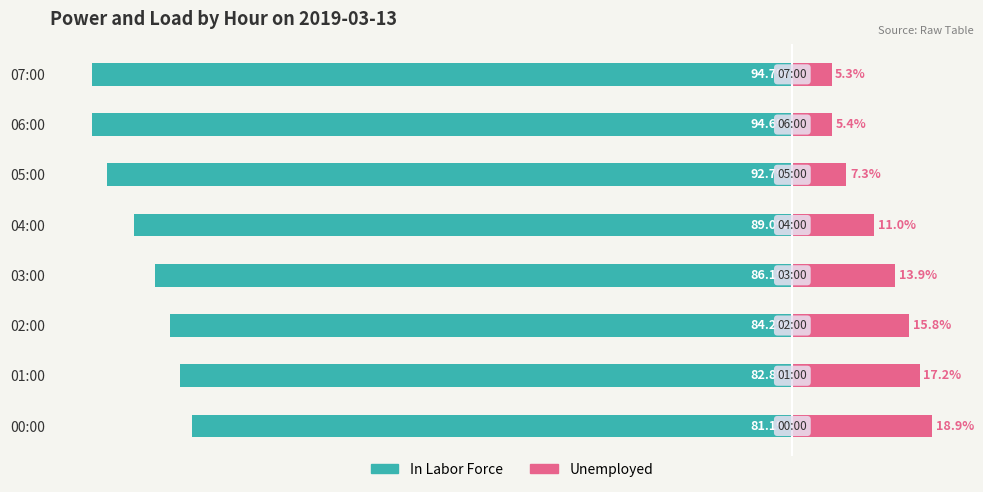

True or false: Unemployed has a value of 7.2 at 00:00.

False